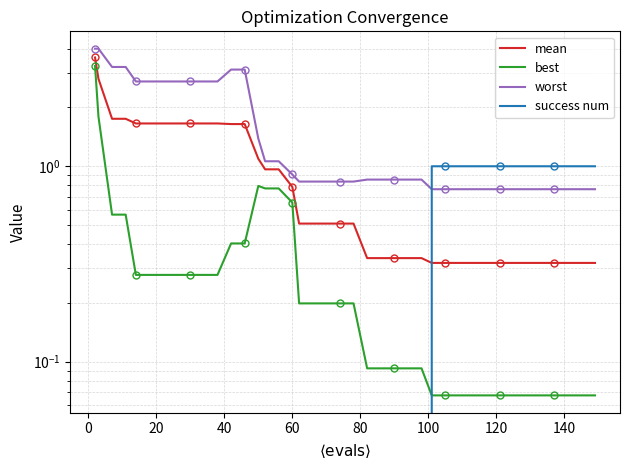

Is the value of success num at 32 greater than the value of best at 35?

Yes